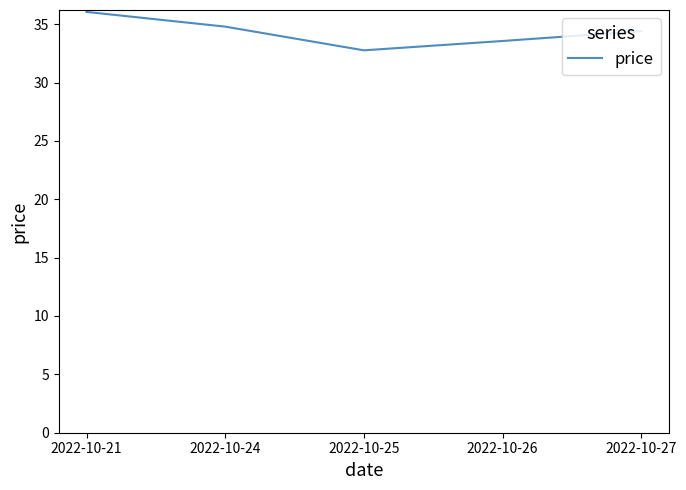

How many lines are shown in the chart?

1